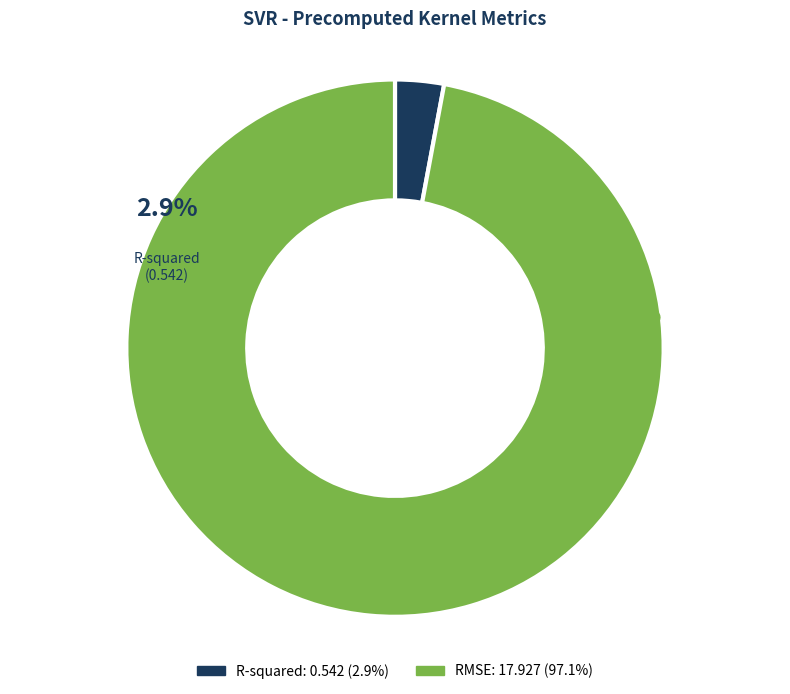

Does any single category account for the majority?

Yes